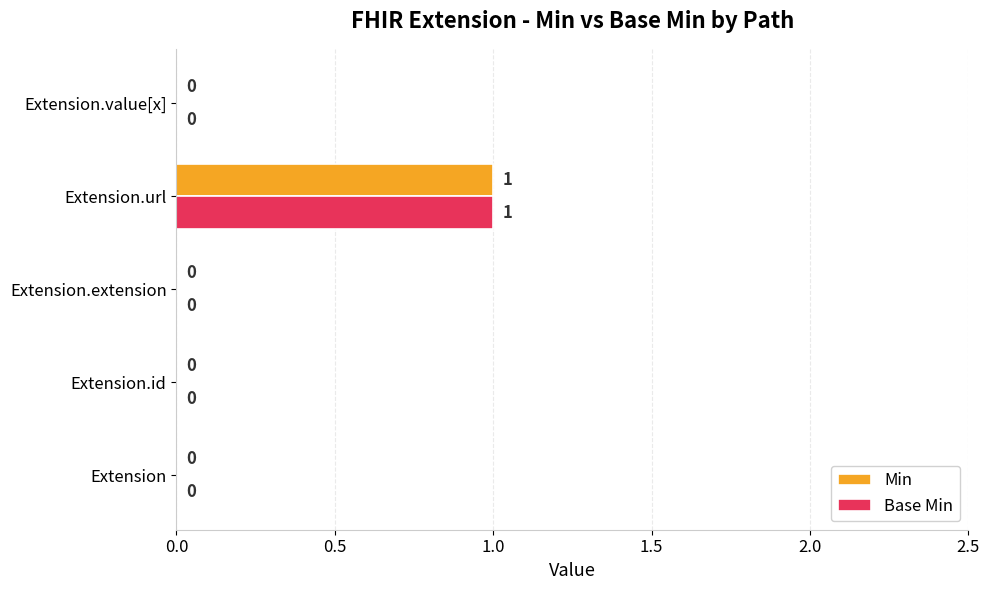

How many data points does each series have?

5